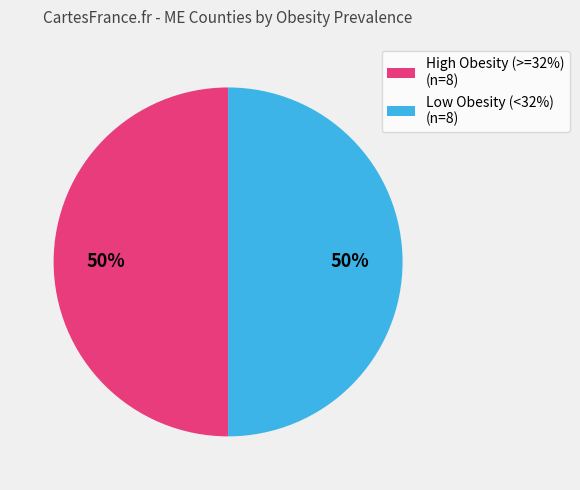

Combined, do High Obesity (>=32%) (n=8) and Low Obesity (<32%) (n=8) account for over 50%?

Yes